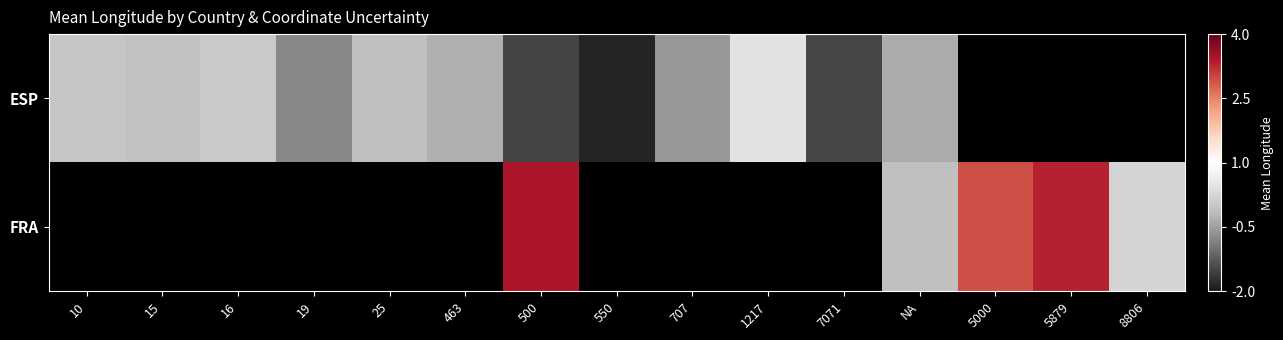

The ESP series shows -0.7 at NA. True or false?

False